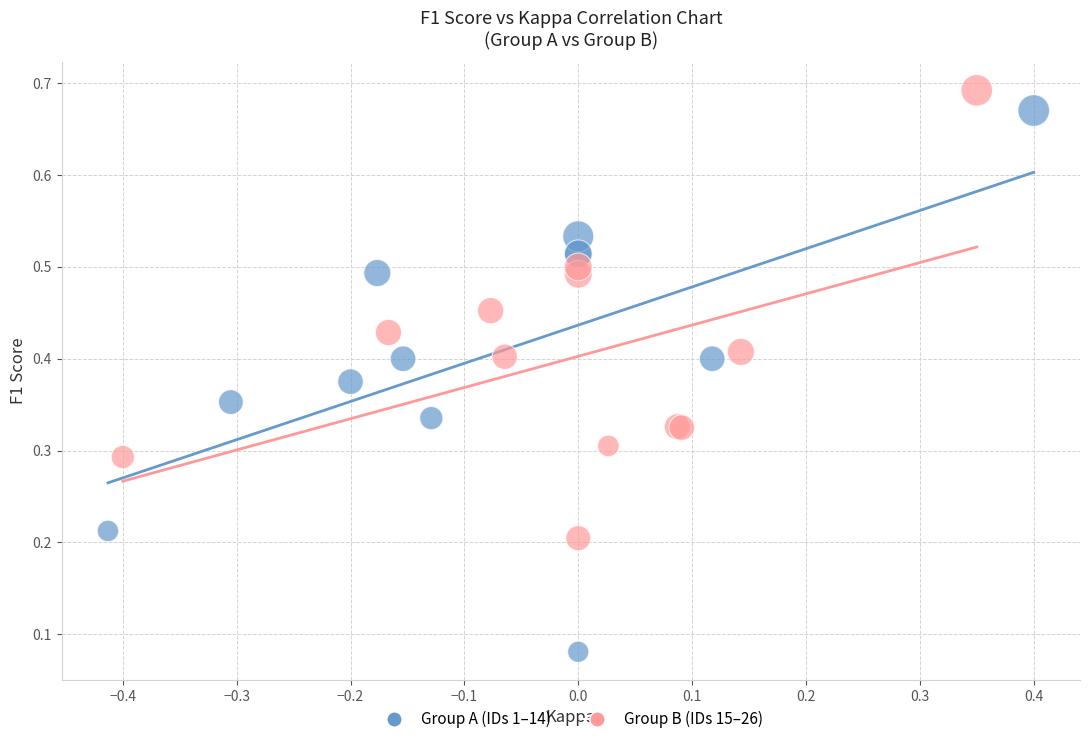

Which series has the widest spread of Y values?

Group A (IDs 1–14)